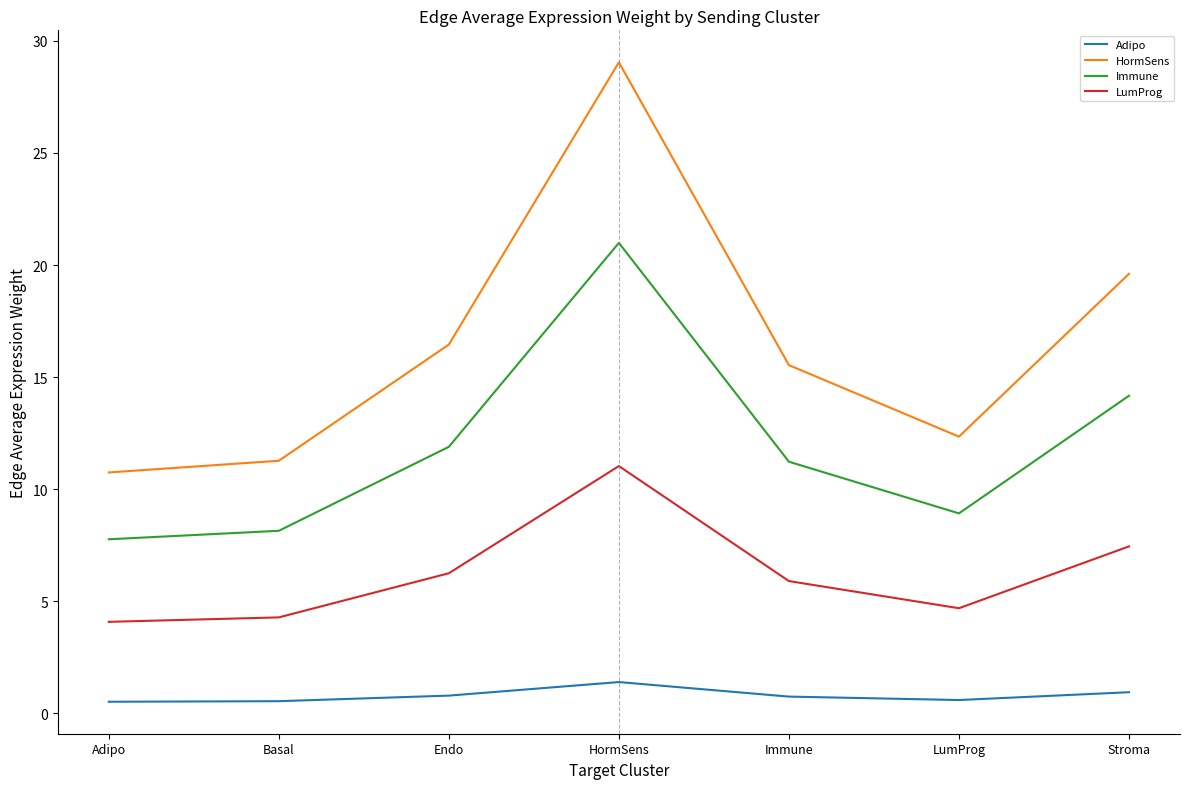

At which label is LumProg closest to 7?

Stroma